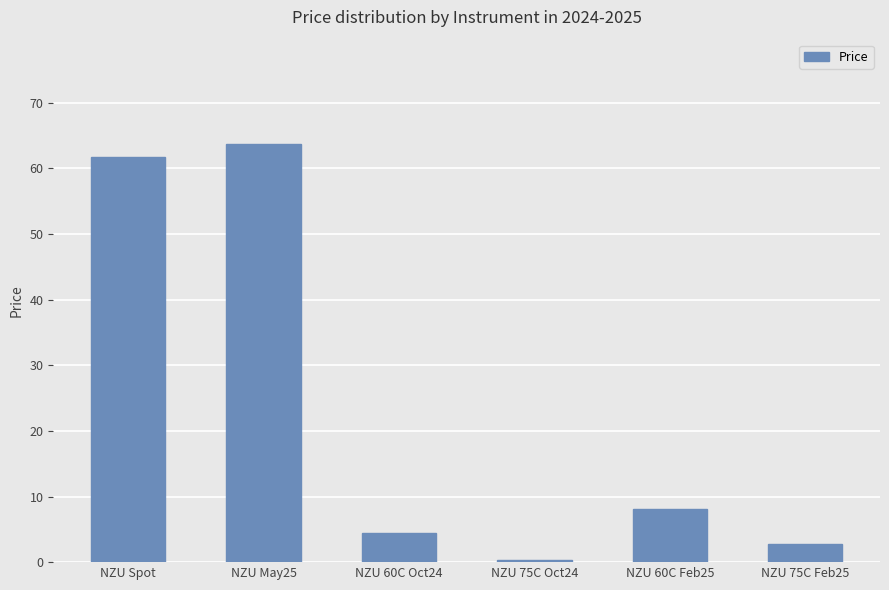

List the labels in order of value, largest first.

NZU May25, NZU Spot, NZU 60C Feb25, NZU 60C Oct24, NZU 75C Feb25, NZU 75C Oct24